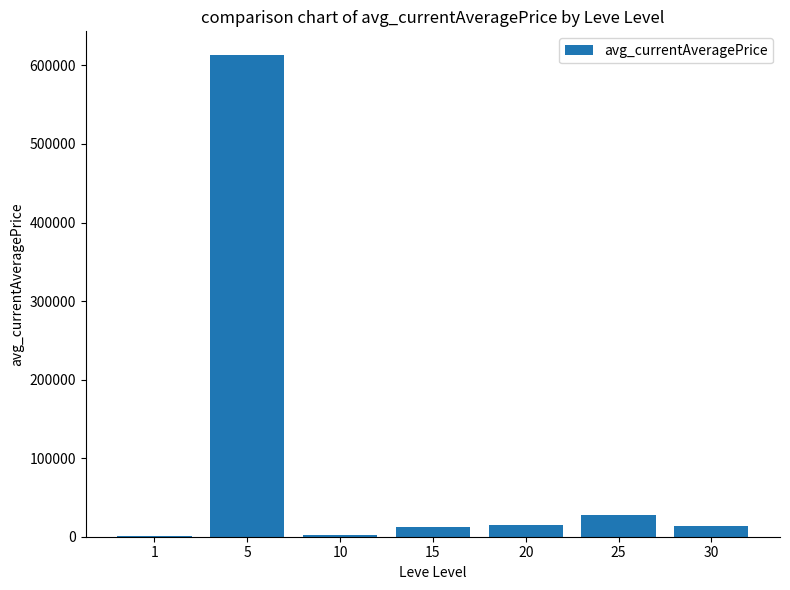

What is the maximum value shown in the chart?

612716.5